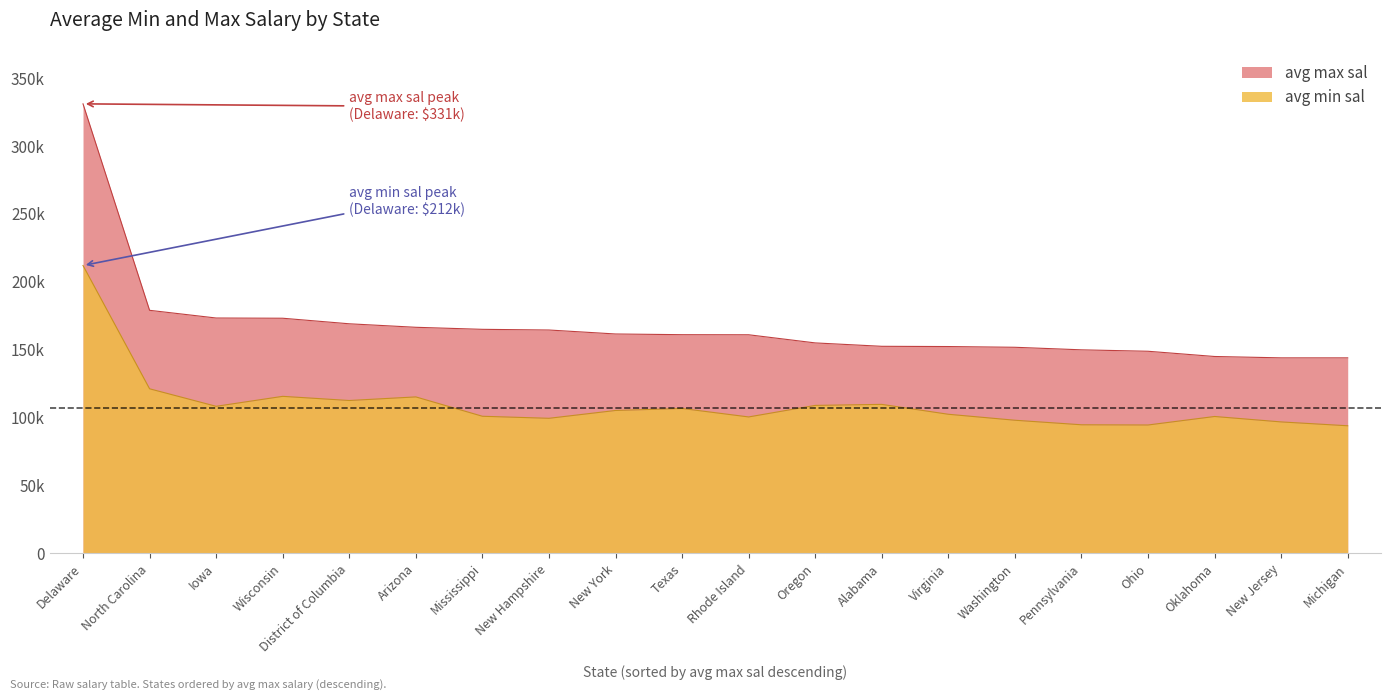

What is the maximum value for avg max sal?

331000.0